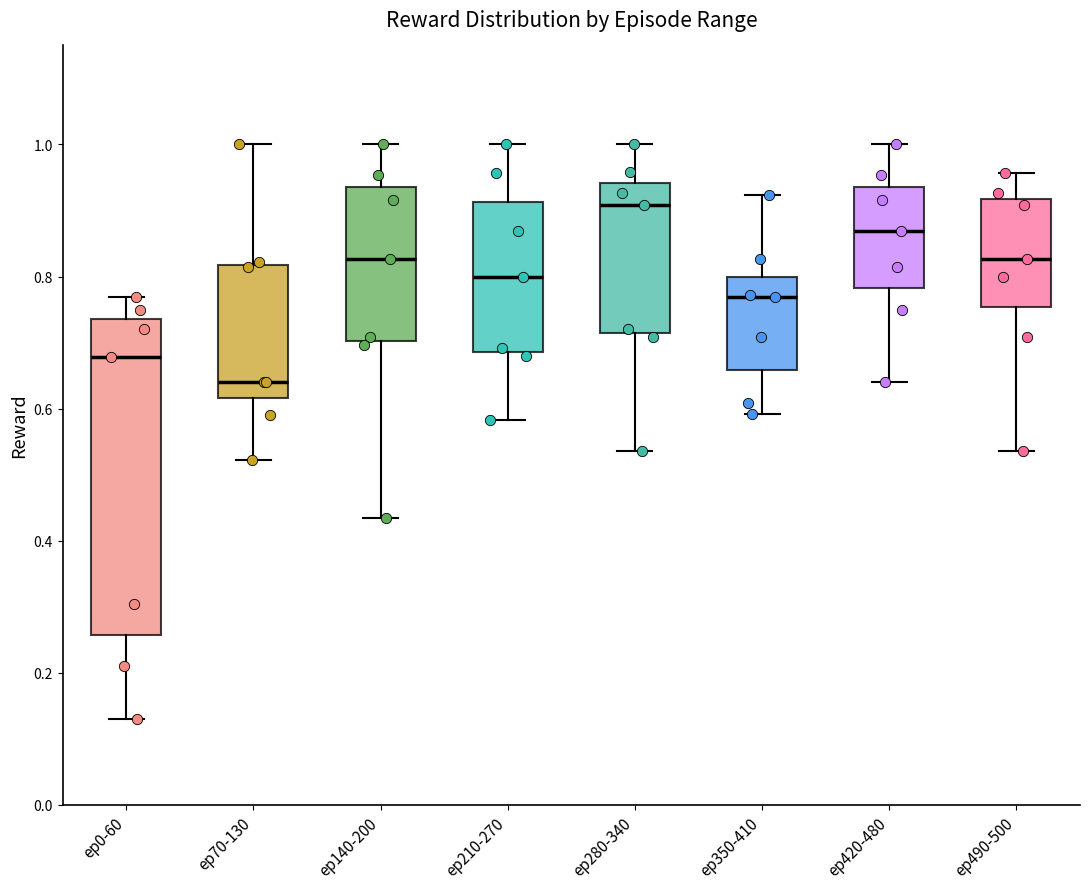

Which box's median line is the lowest?

ep70-130